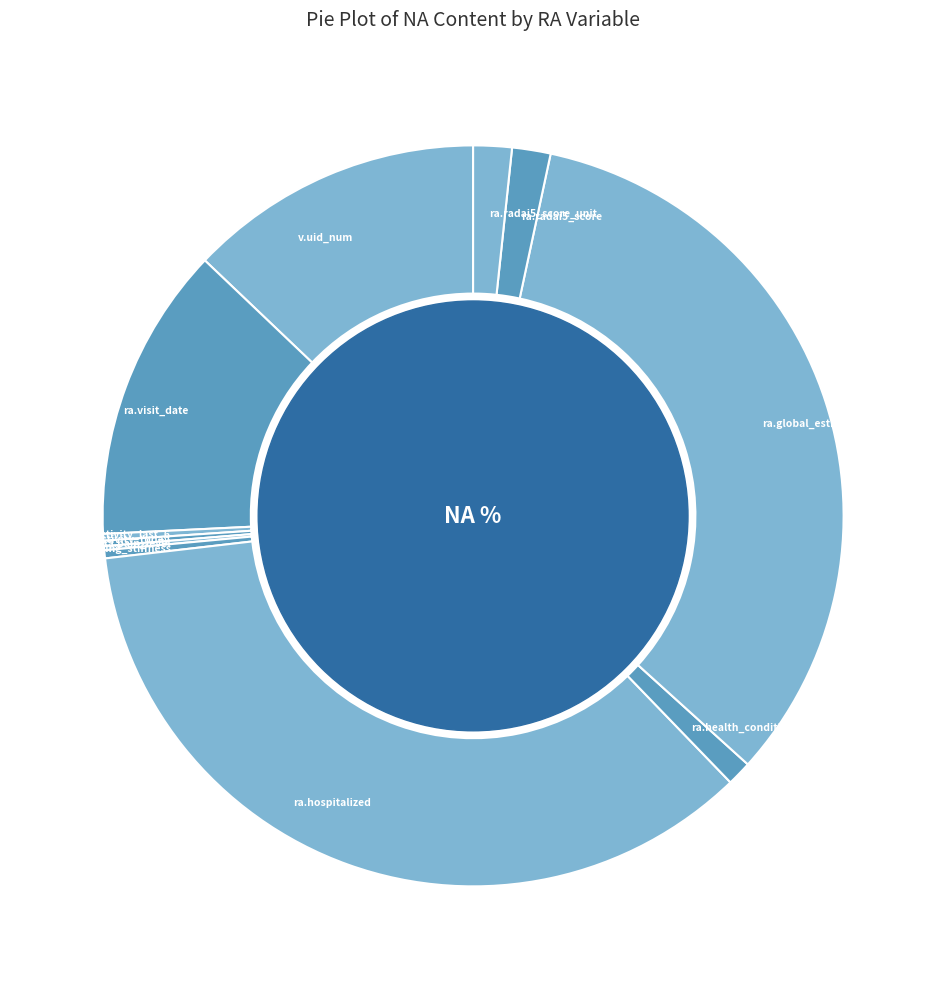

True or false: ra.visit_date accounts for 25% of the total.

False